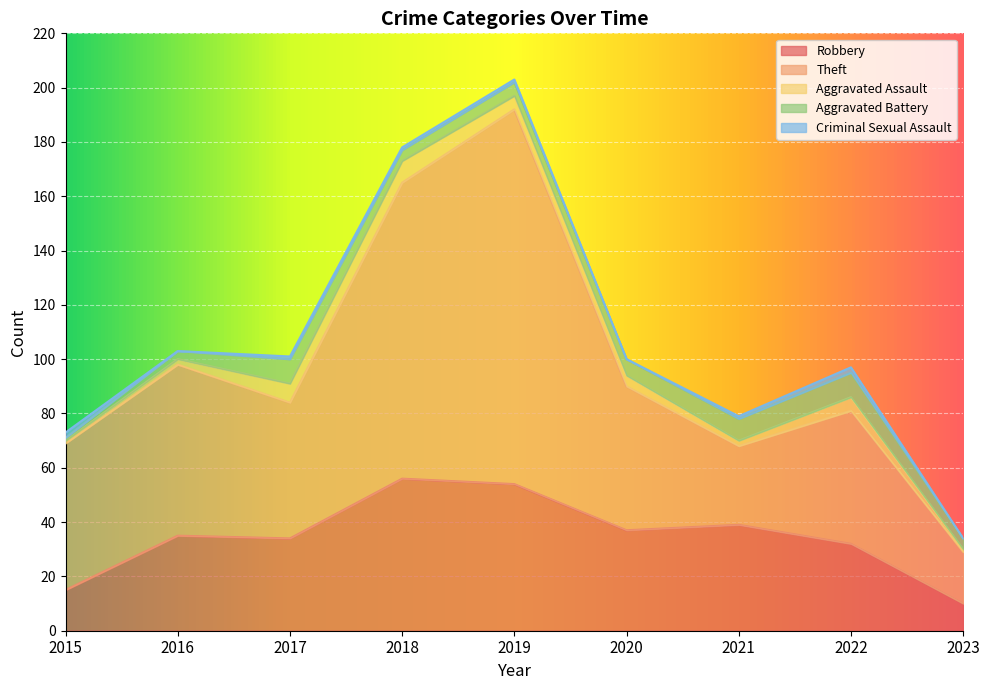

Which category has the lowest value in the Aggravated Battery series?

2015